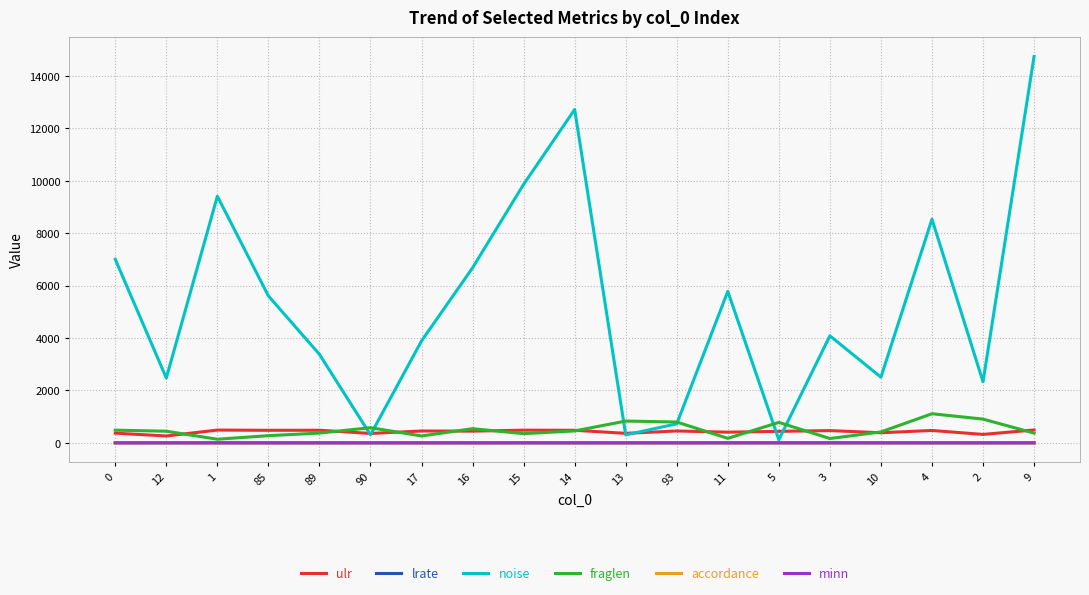

At which category is the sum across all series the highest?

9